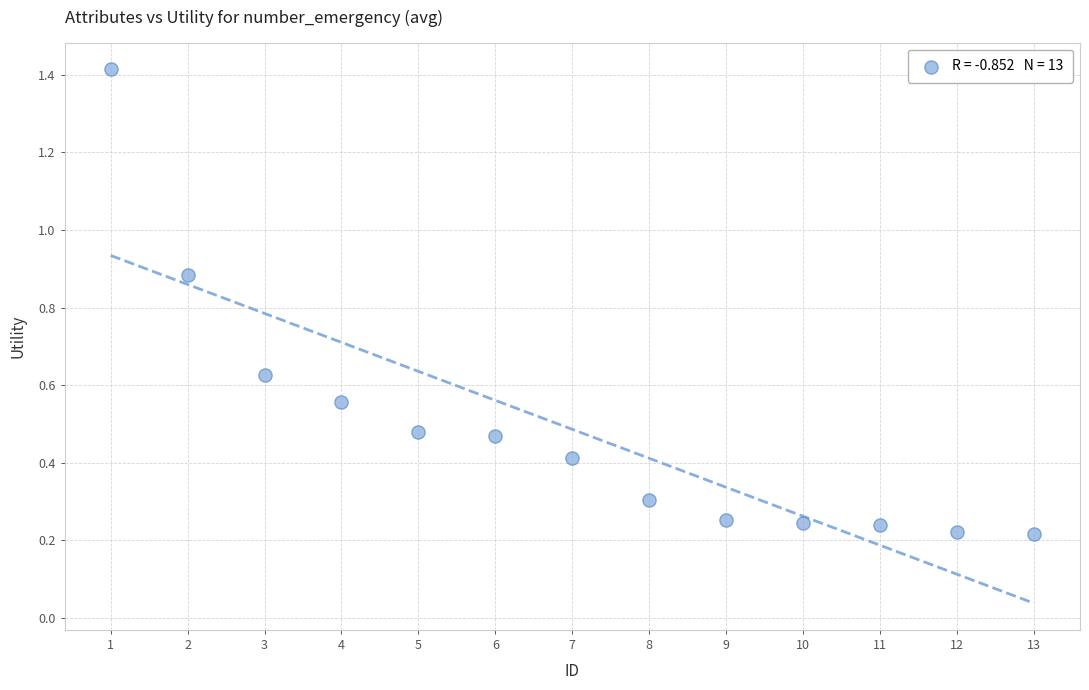

What is the range of Y values (max minus min)?

1.2